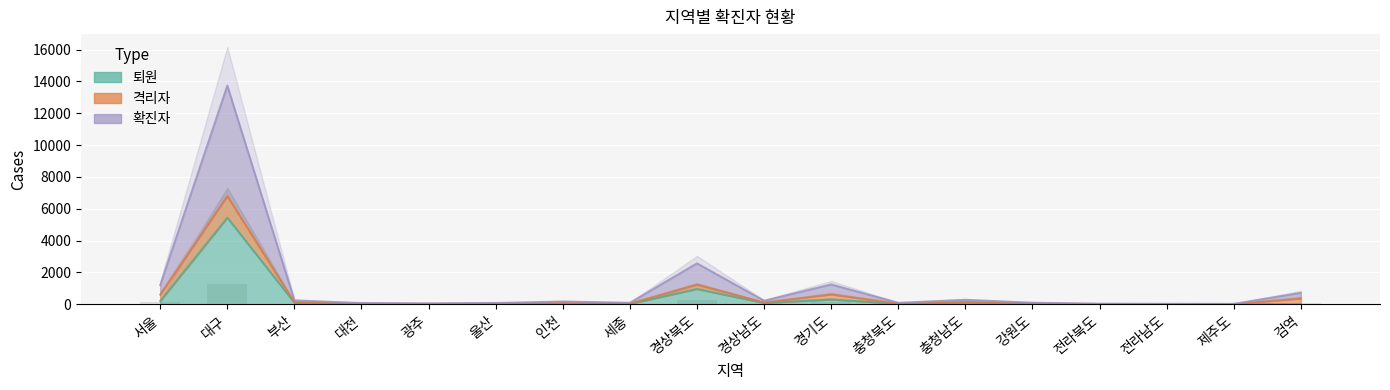

Is it true that 퇴원 equals 19.0 at 광주?

True